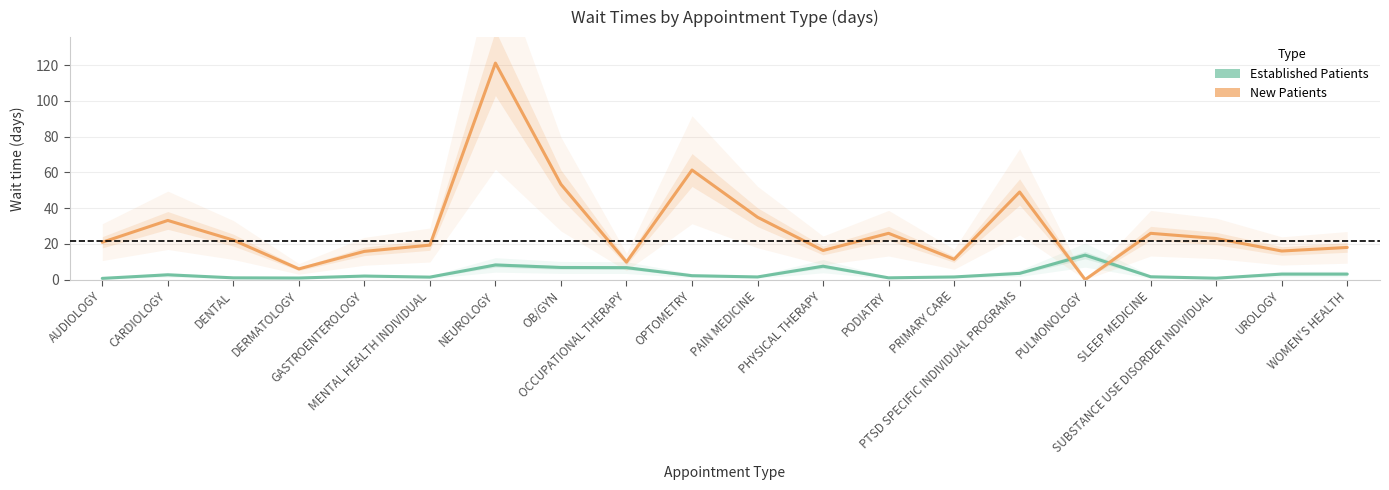

True or false: EstablishedPatients and NewPatients cross at least once.

True